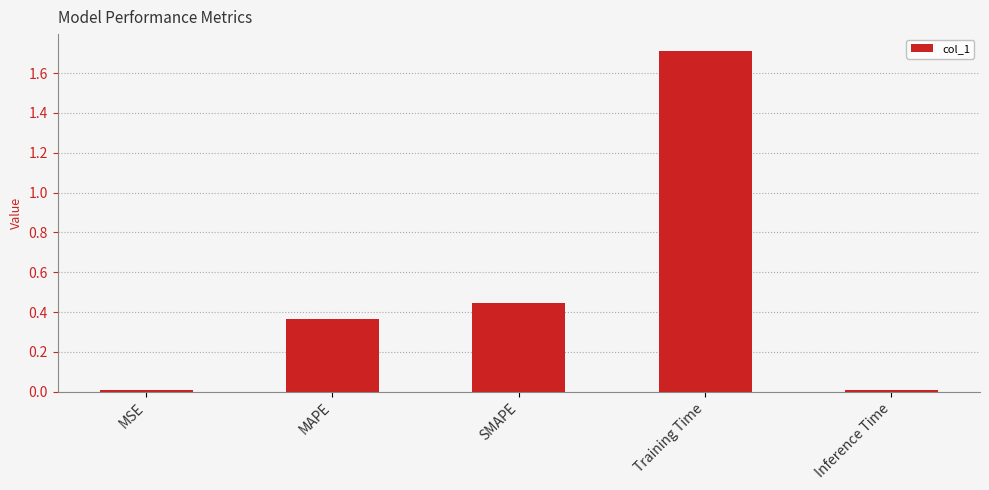

Which has a higher value, MAPE or Training Time?

Training Time